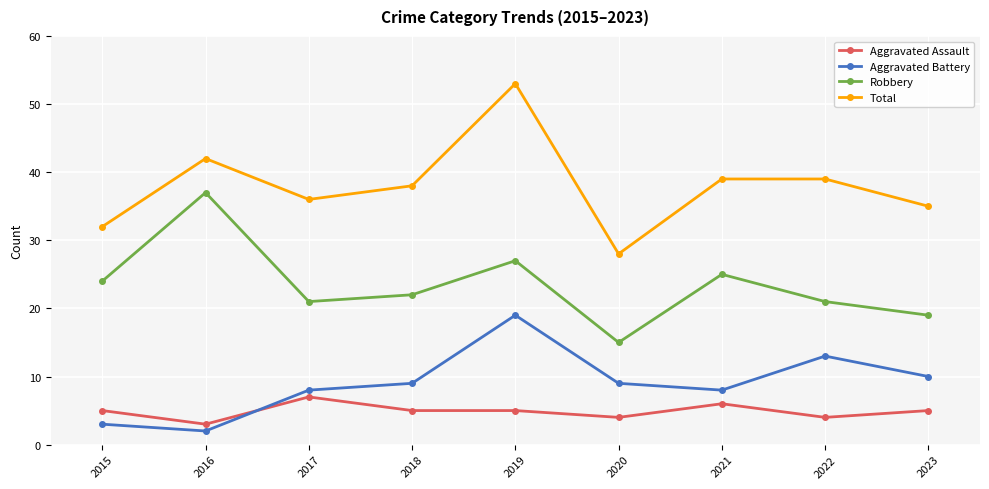

What is the difference between the highest and lowest values at 2015?

29